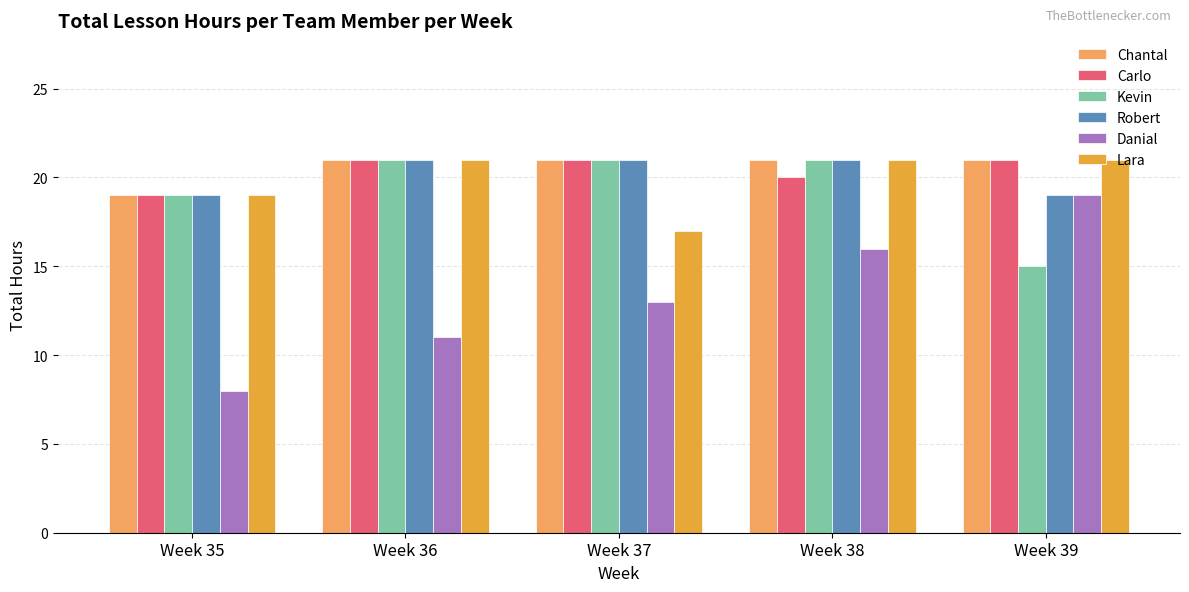

The value of Kevin at Week 39 is 20. True or false?

False